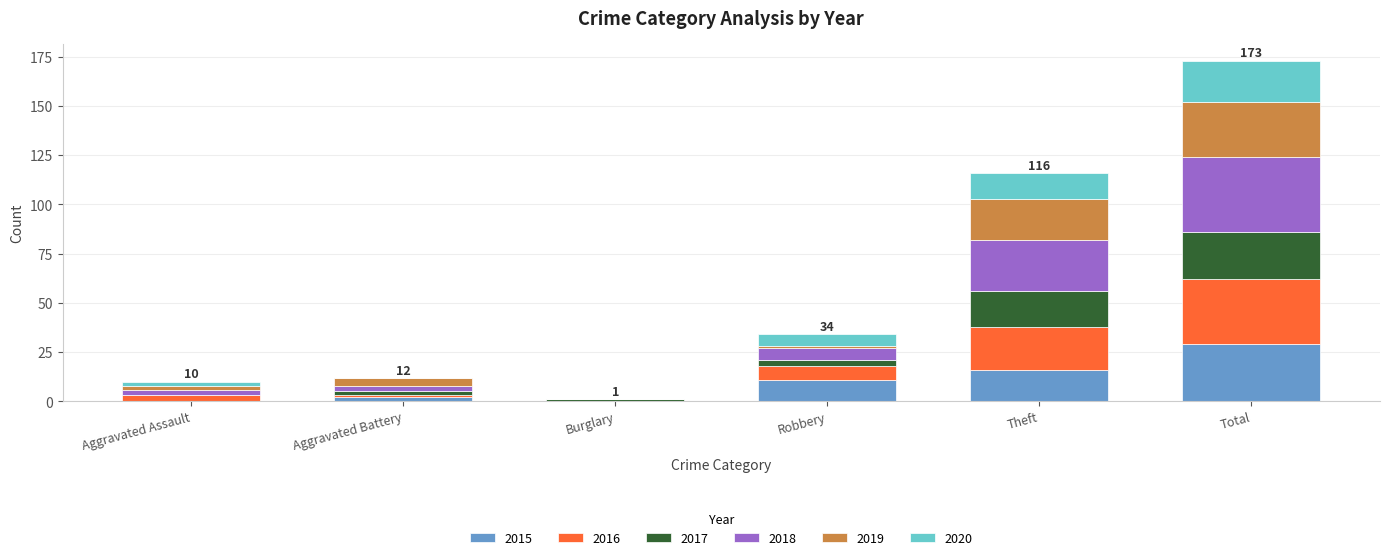

How many distinct data groups are displayed?

6